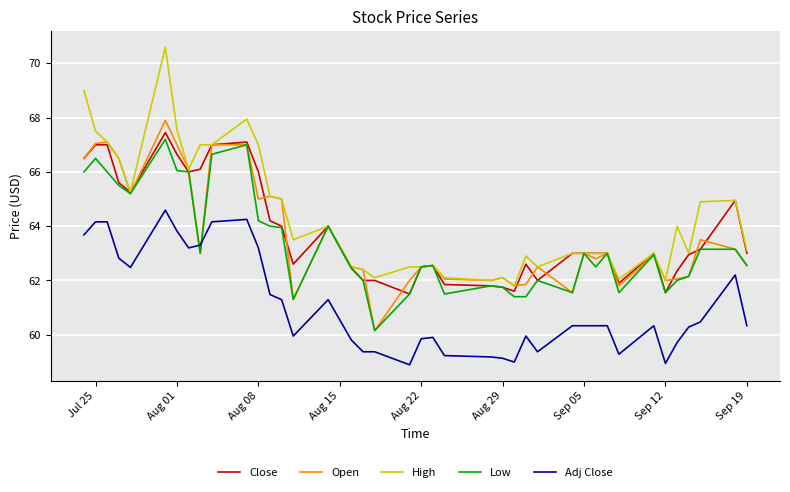

Which series has the largest total across all categories?

High